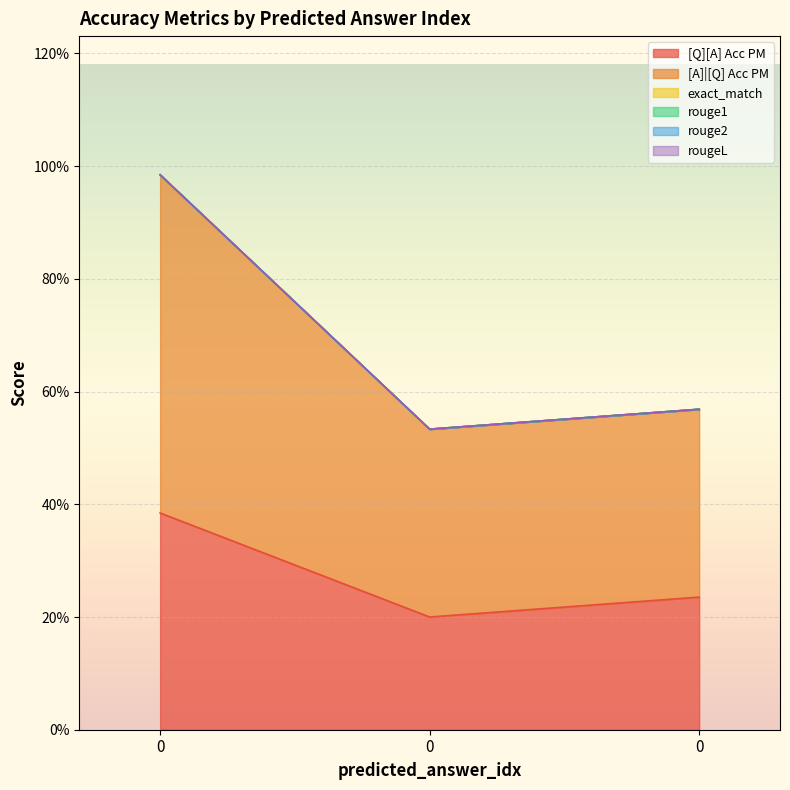

Does the chart display data point markers on the line(s)?

No